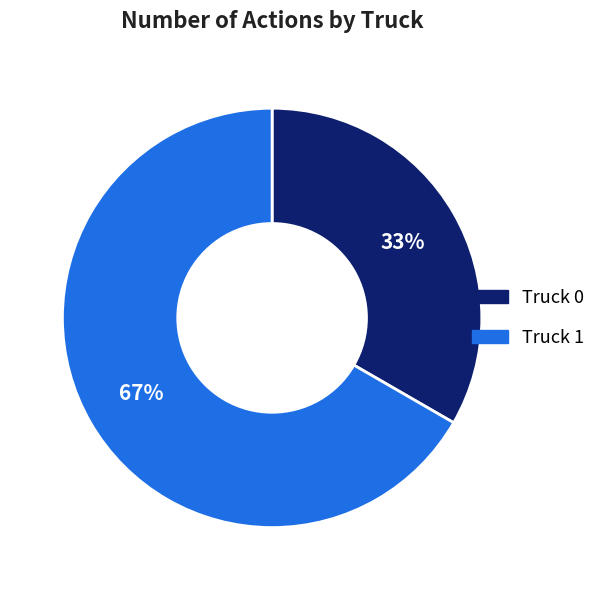

The Truck 0 slice represents 42% of the pie. True or false?

False